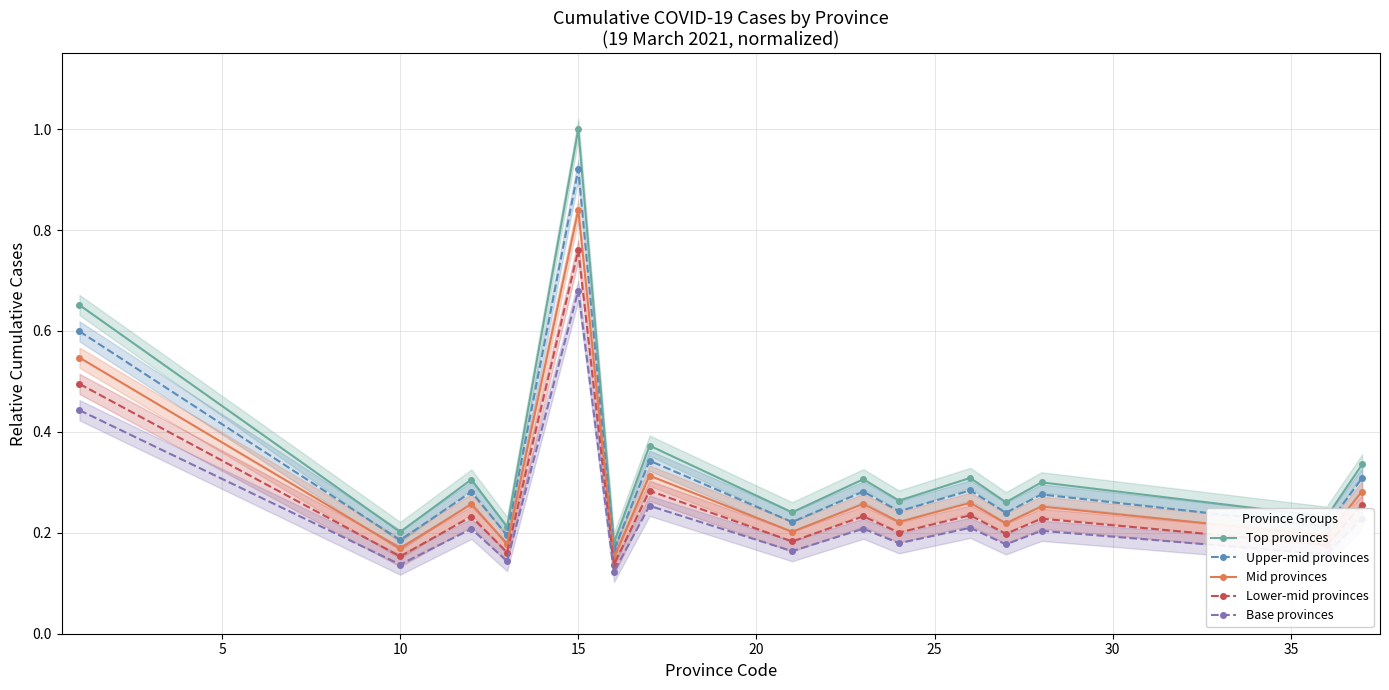

What are all the series names shown in the legend?

Top provinces, Upper-mid provinces, Mid provinces, Lower-mid provinces, Base provinces